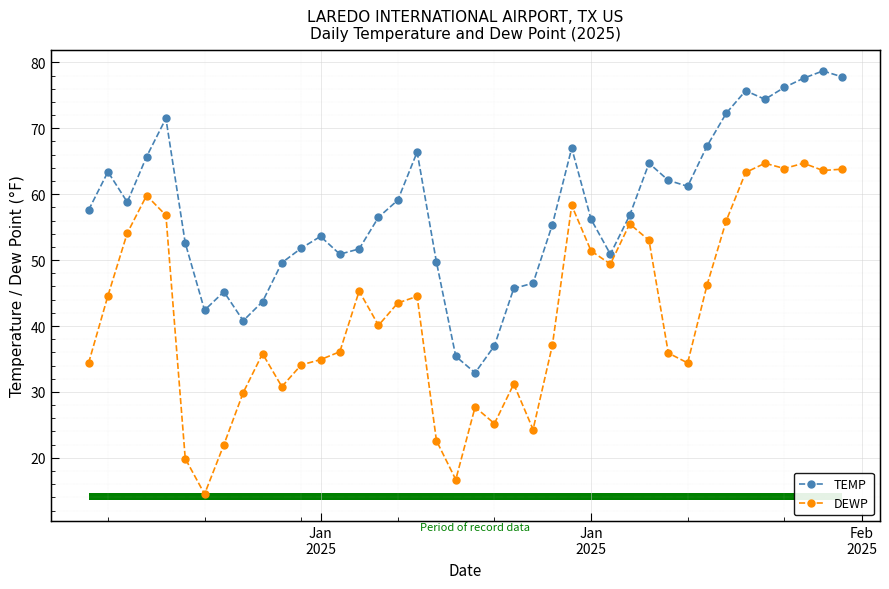

What are all the series names shown in the legend?

TEMP, DEWP